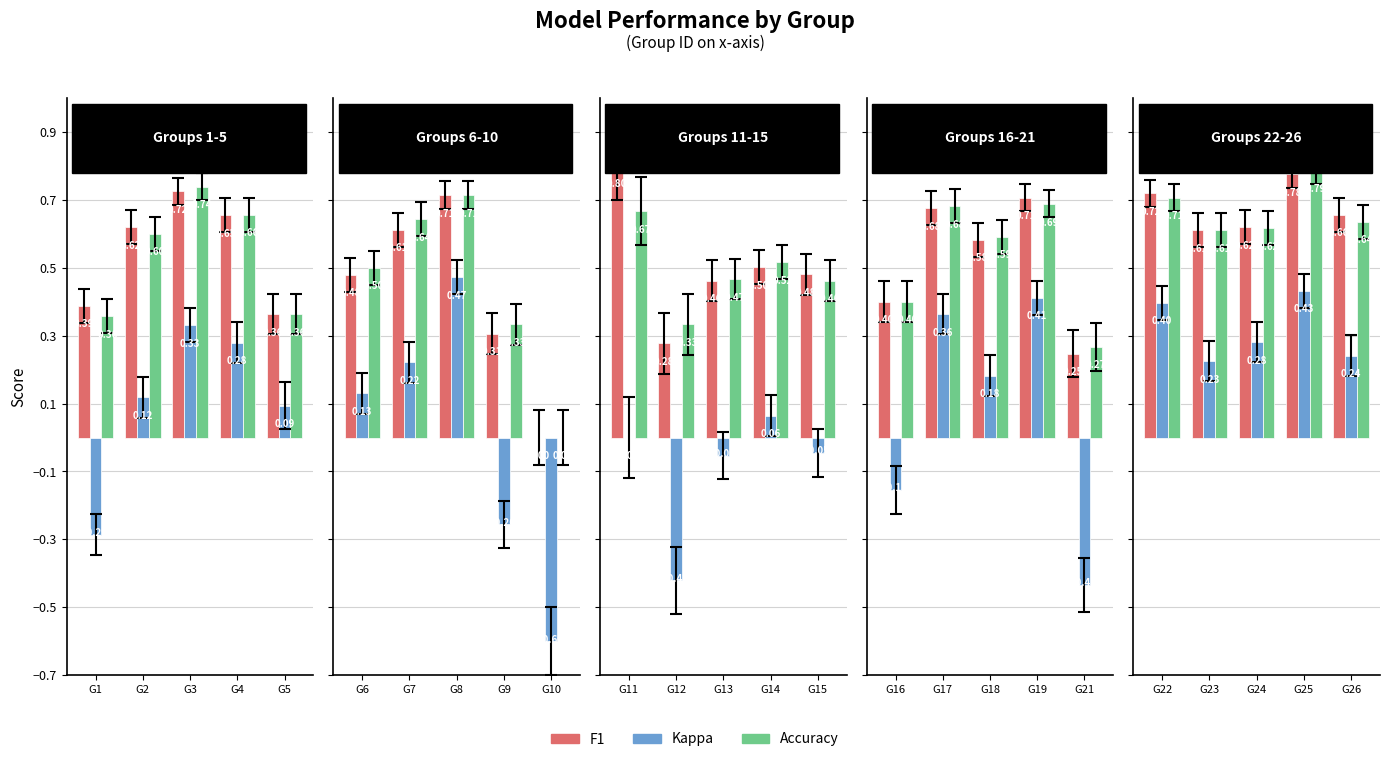

Which has a higher value, G25 or G26?

G25